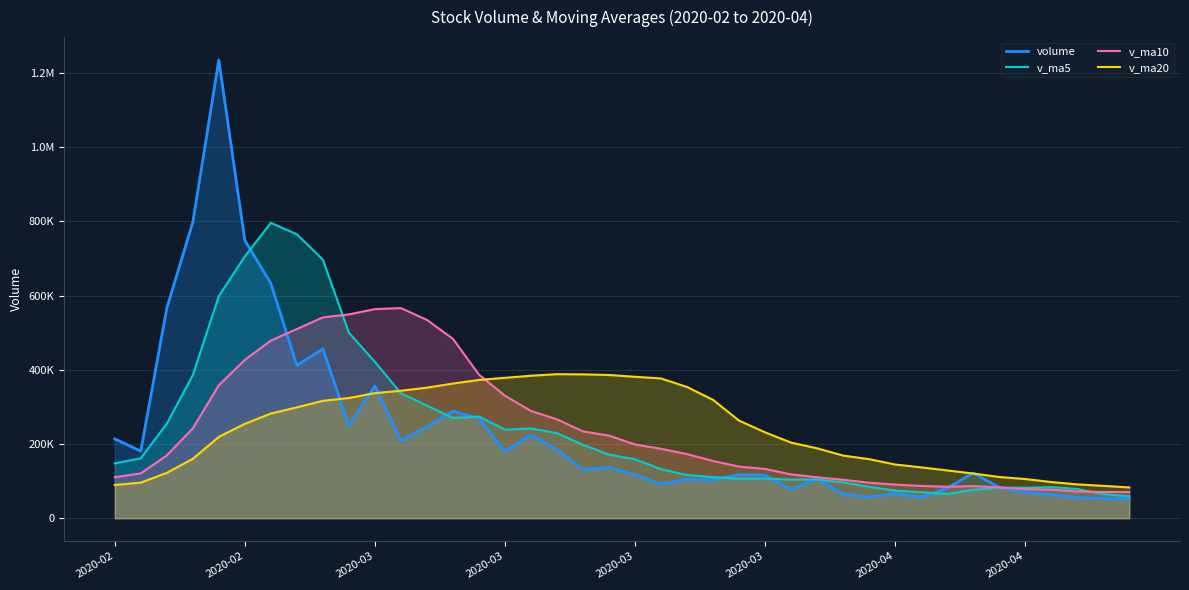

Does the chart have visible grid lines?

Yes